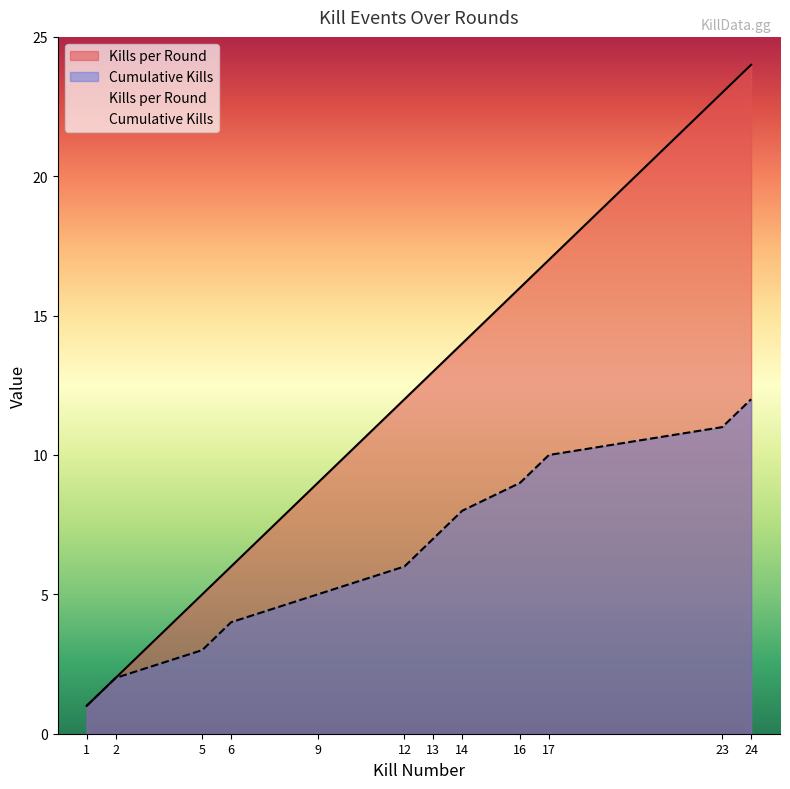

How many lines are shown in the chart?

2